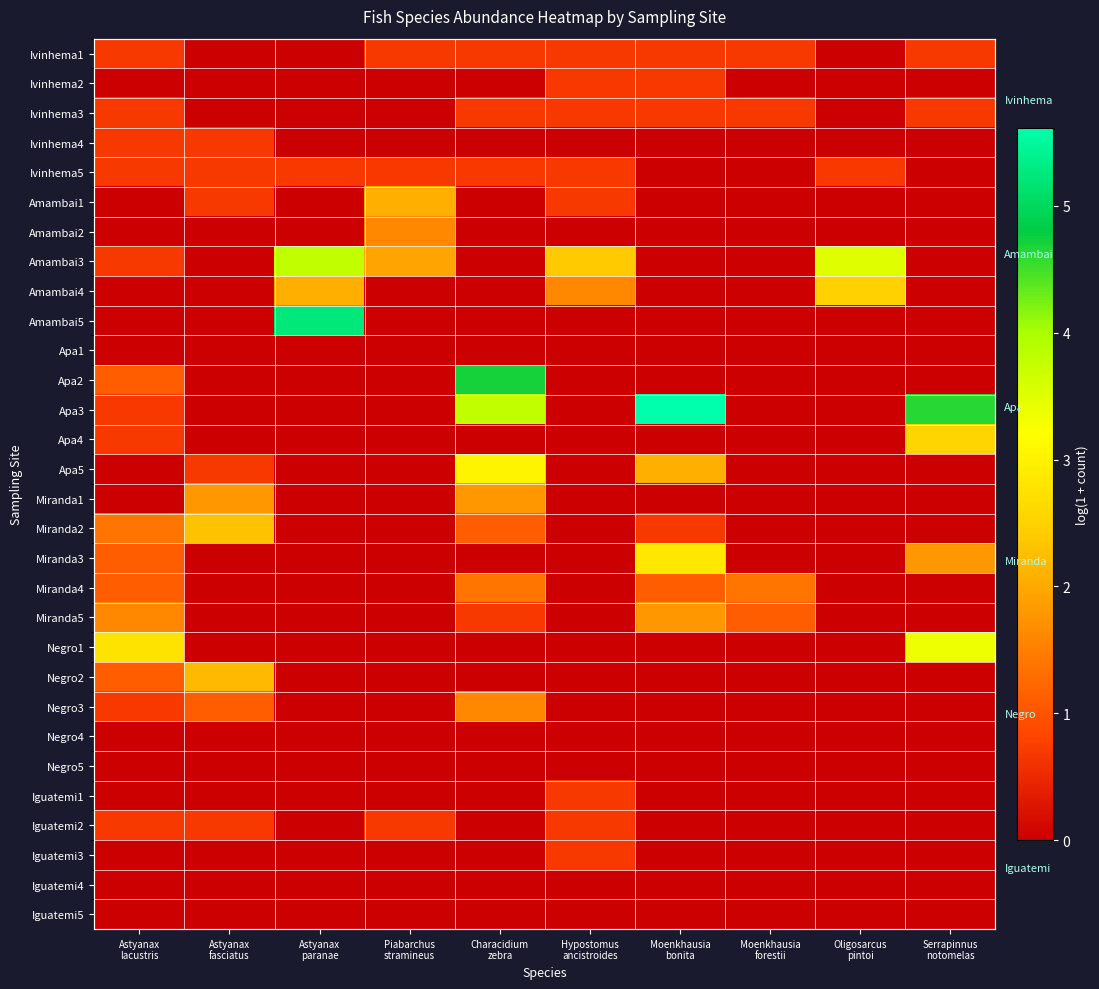

What is the sum of all Negro3 values?

3.4